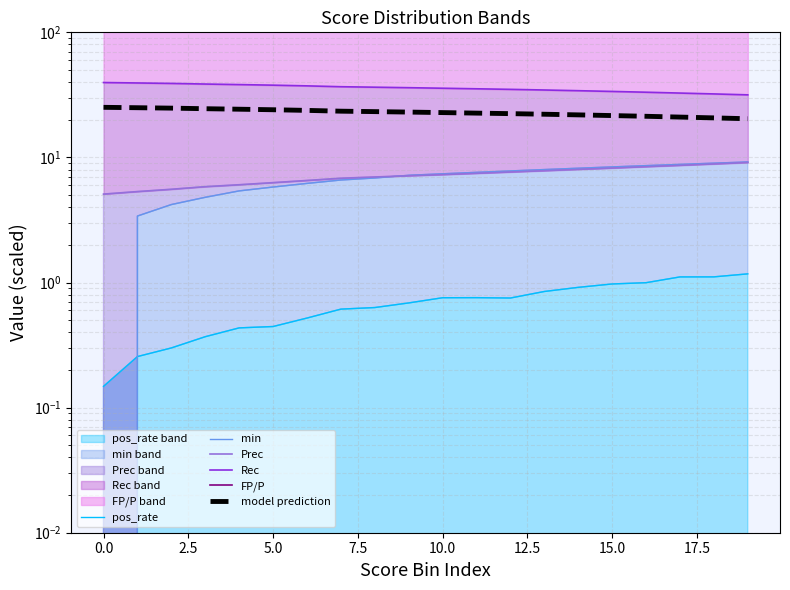

Which series has the largest range (max minus min)?

FP/P